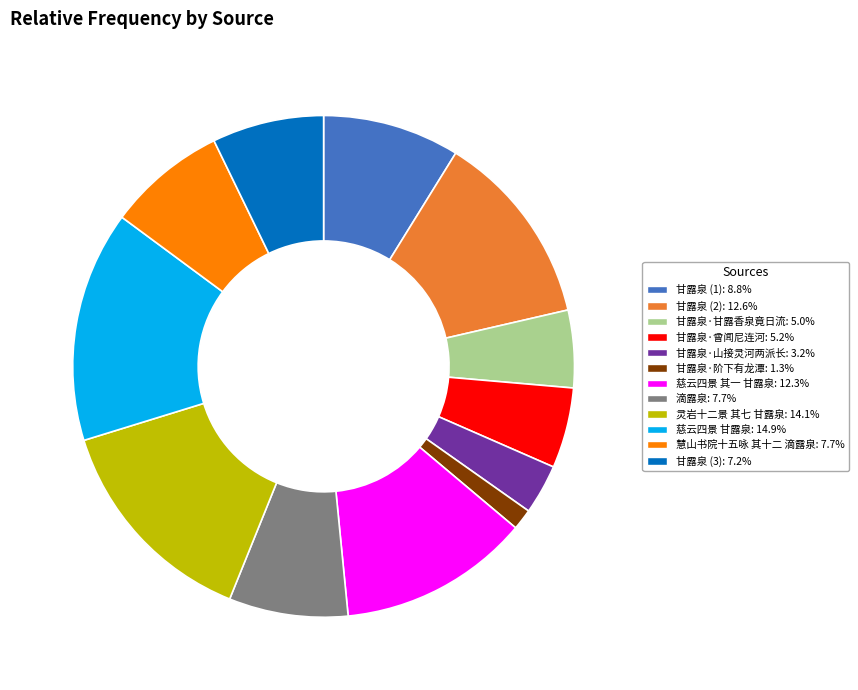

Does any single category account for the majority?

No